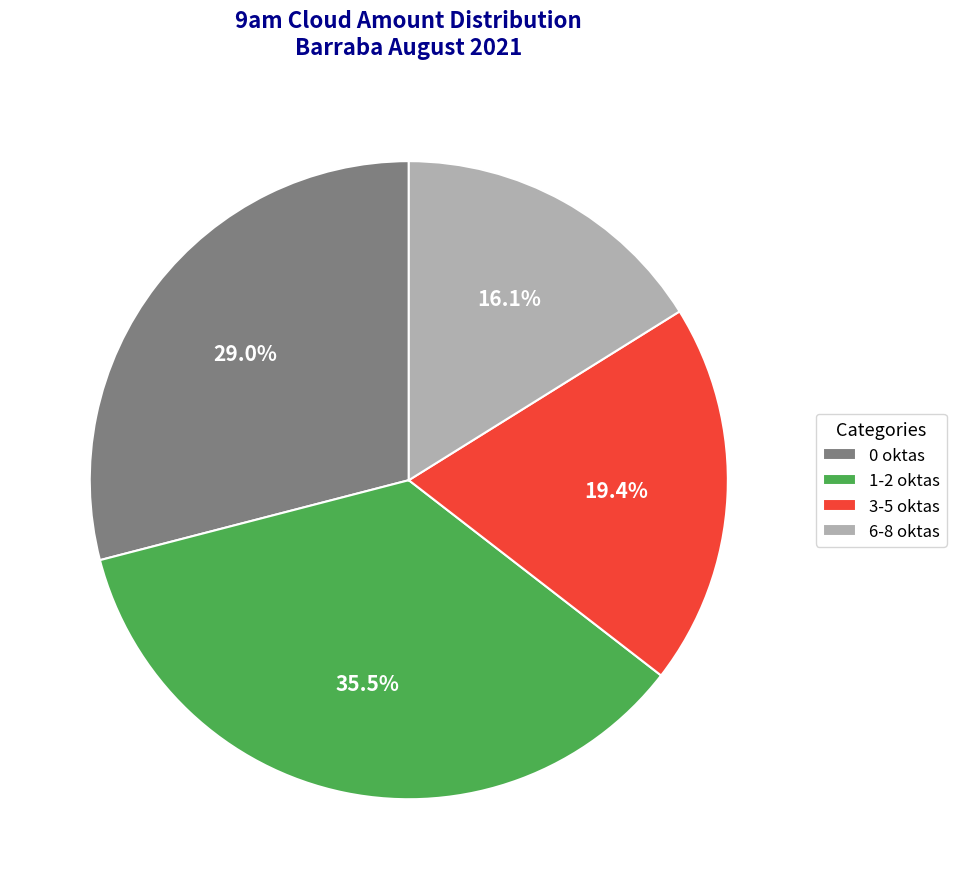

Which category has the smallest portion of the pie?

6-8 oktas